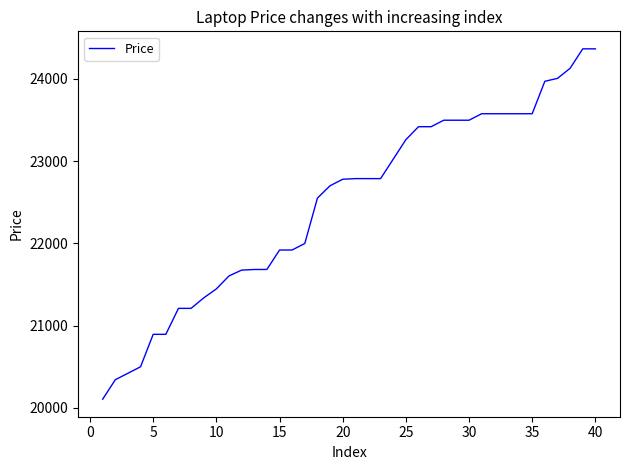

What is the smallest value displayed?

20106.8